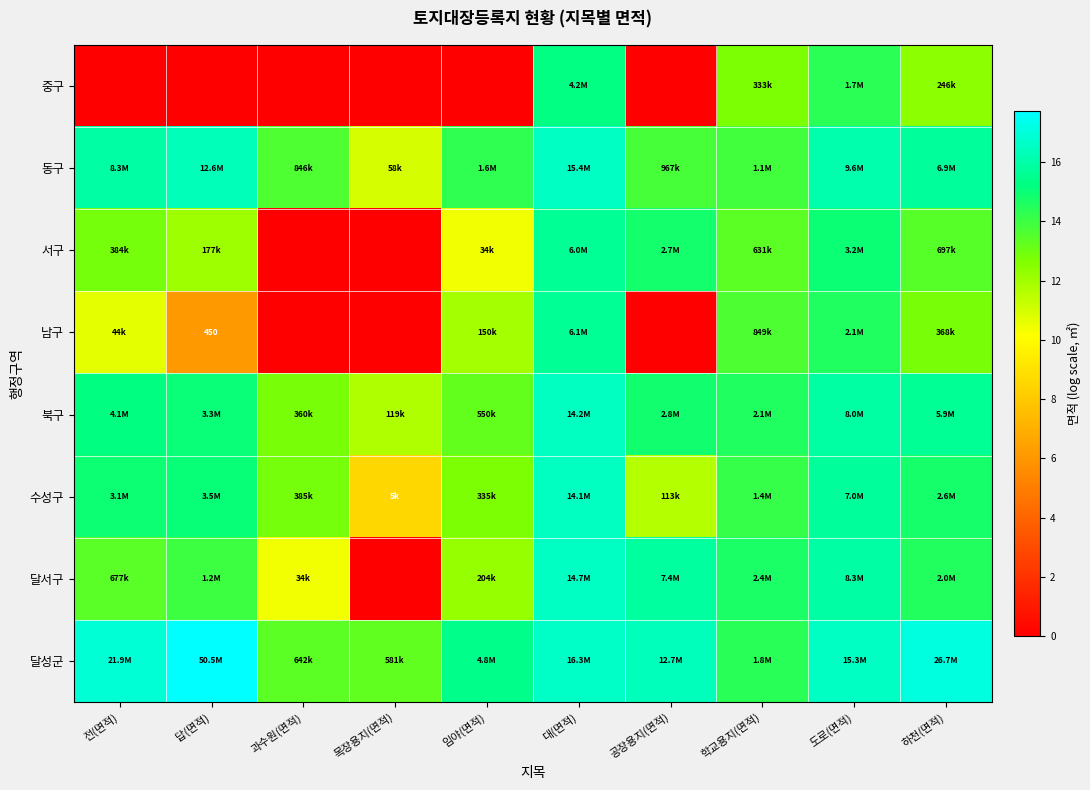

How many categories are shown in the chart?

10